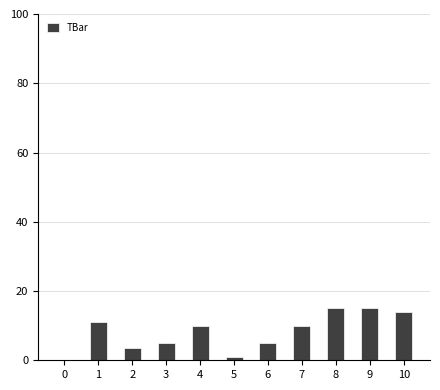

Reading left to right, what are all the values shown in this chart?

0=0.0	1=11.0	2=3.4	3=5.0	4=10.0	5=0.9	6=5.0	7=10.0	8=15.0	9=15.0	10=13.8